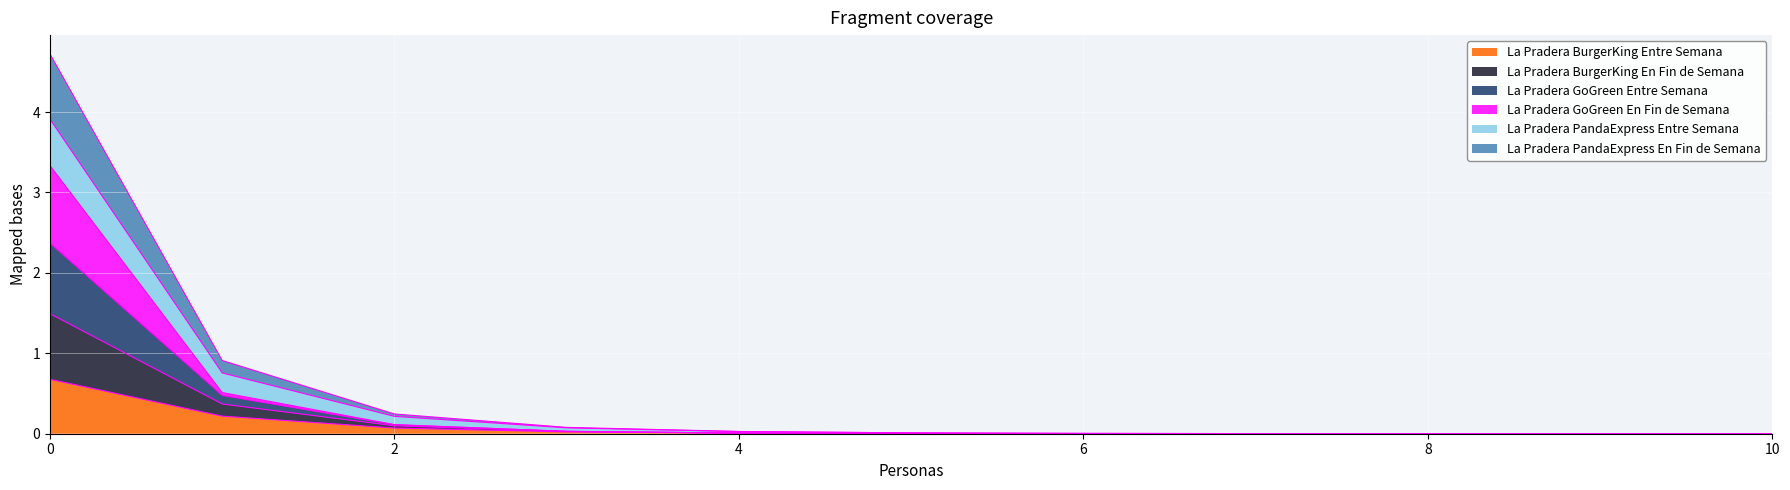

How many lines are shown in the chart?

6